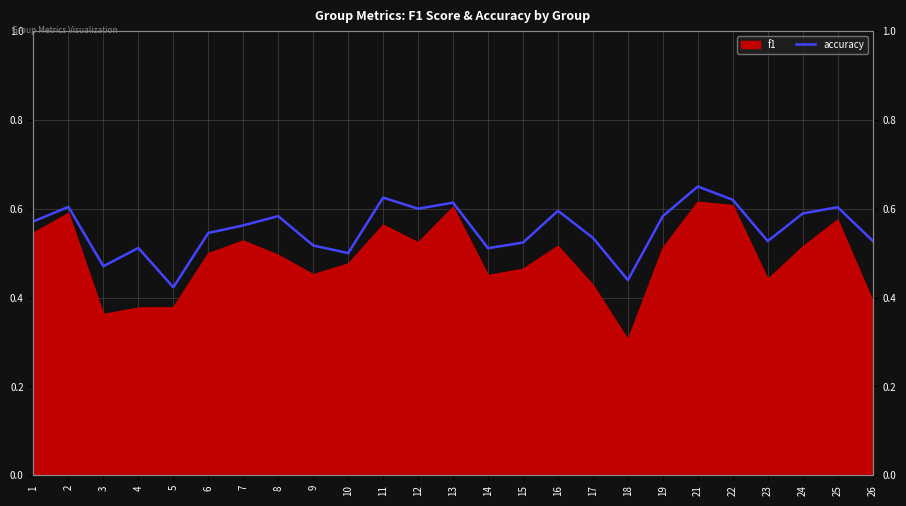

How many interior local valleys (lower than both neighbors) does the data have?

7